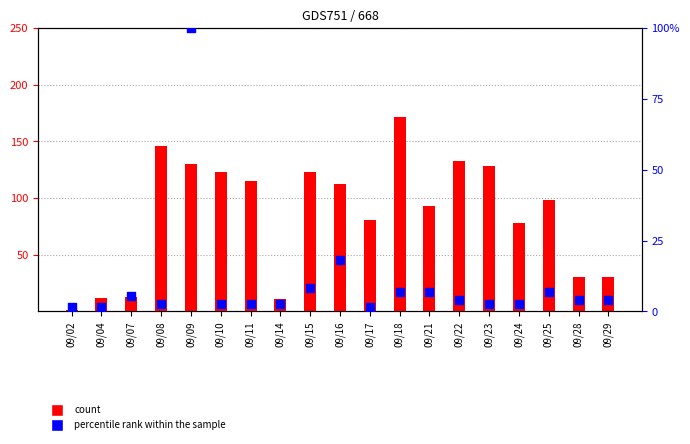

Which series has the largest Y range (max minus min)?

count